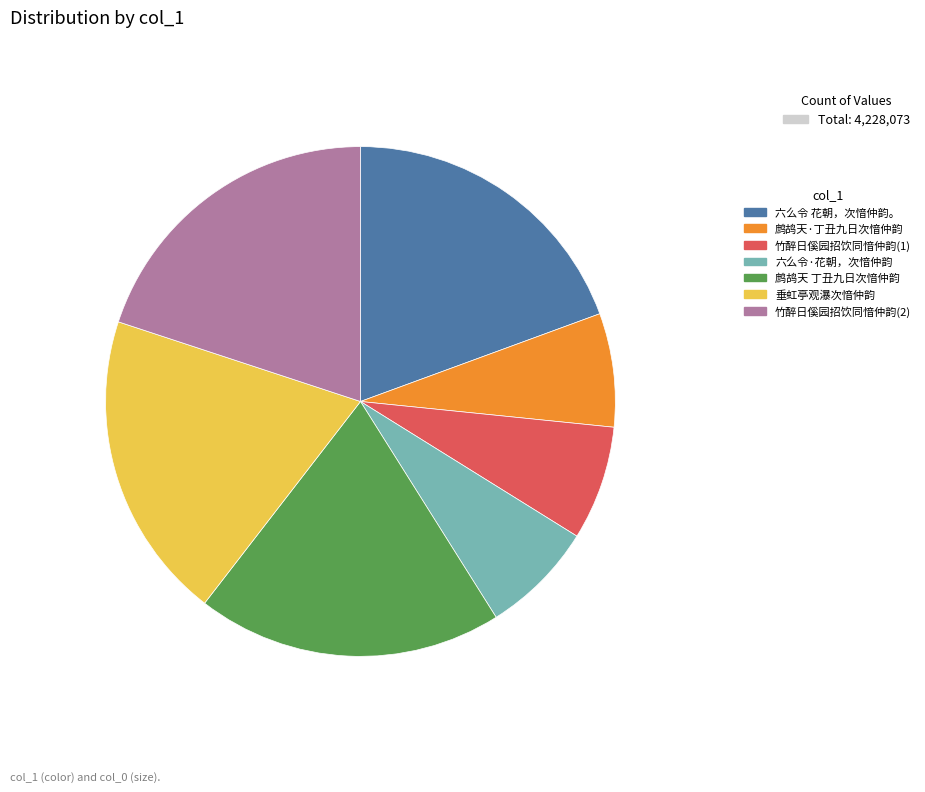

How many segments does this pie chart have?

7